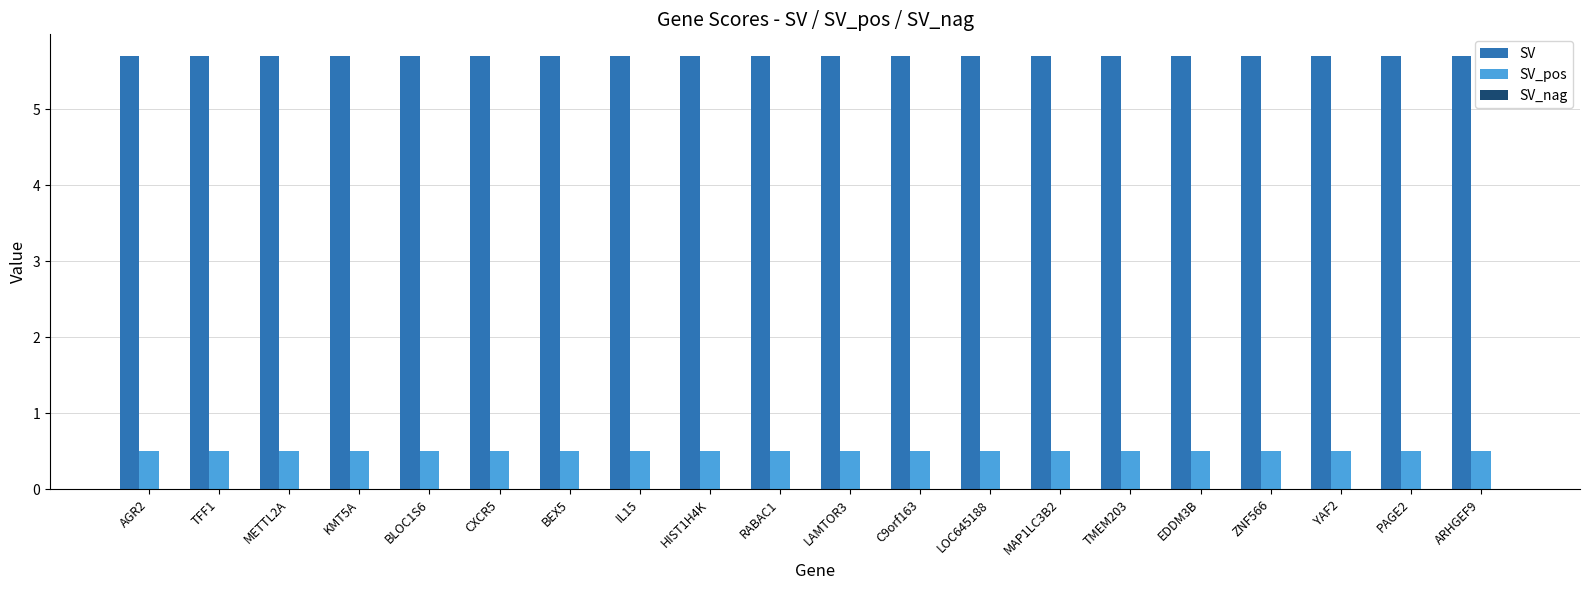

Rank the series by their average value, from highest to lowest.

SV, SV_pos